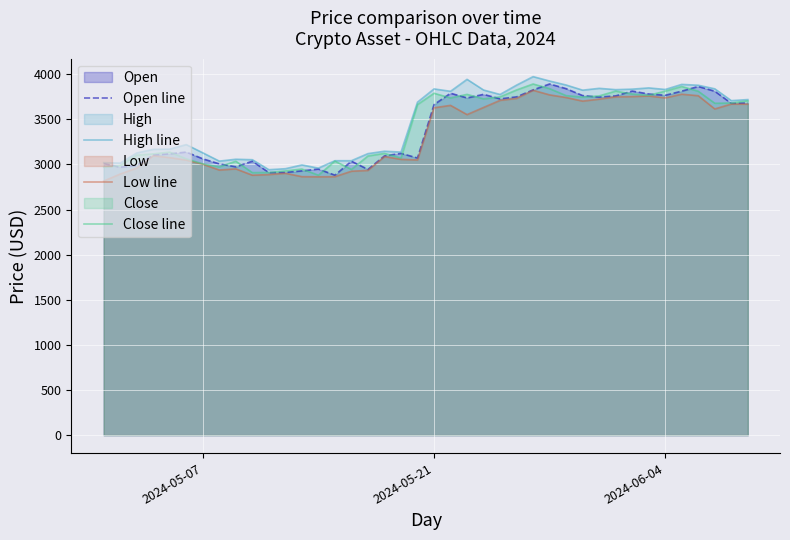

Read the Low line value at 2024-05-21.

3628.1